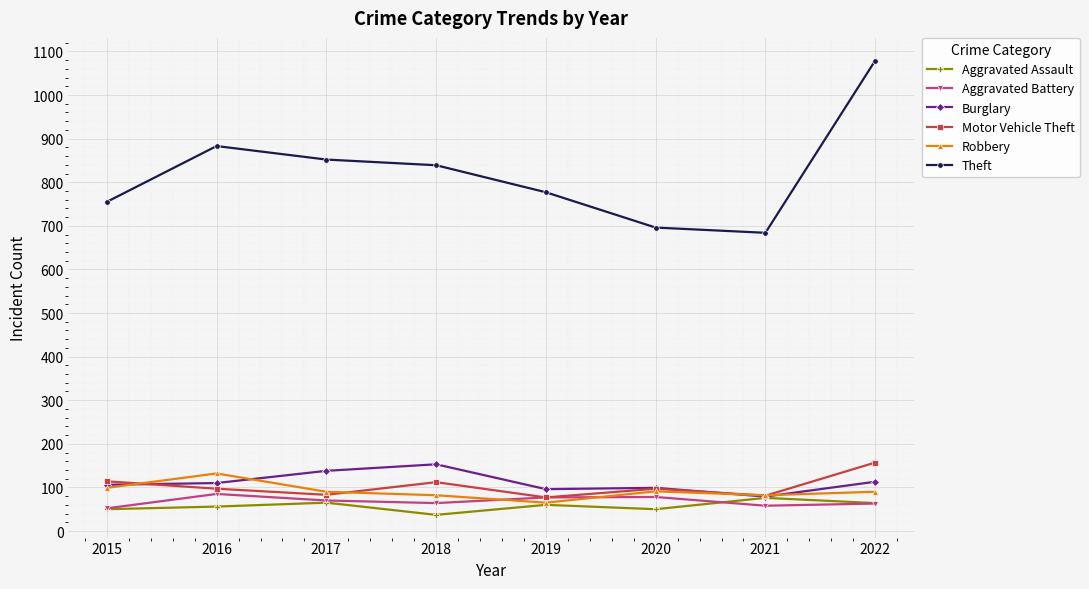

Which series changed the most between 2016 and 2019?

Theft